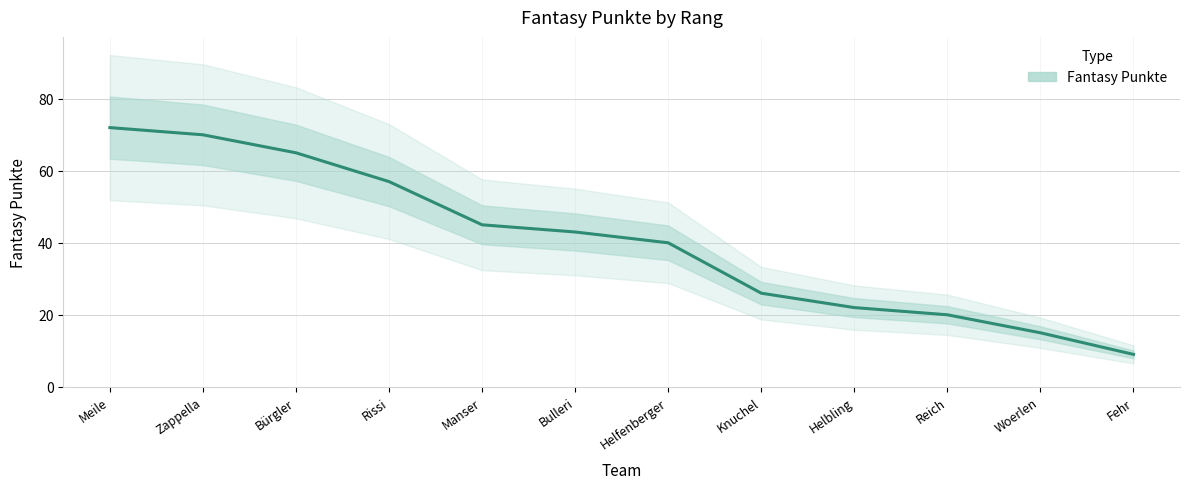

What is the difference between the maximum and minimum values?

63